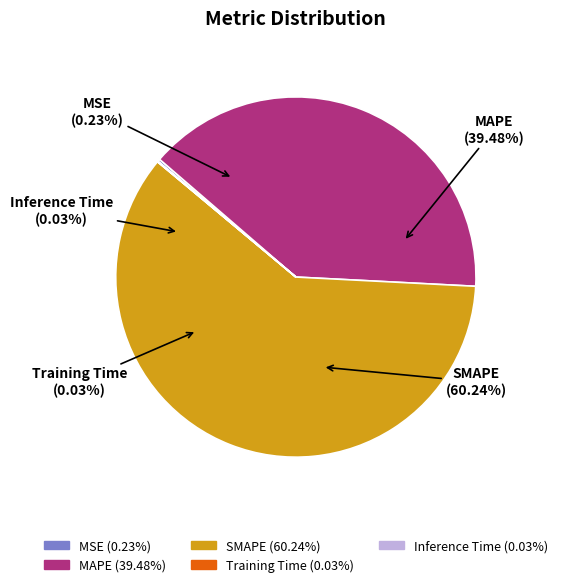

Combined, do Training Time and MAPE account for over 50%?

No